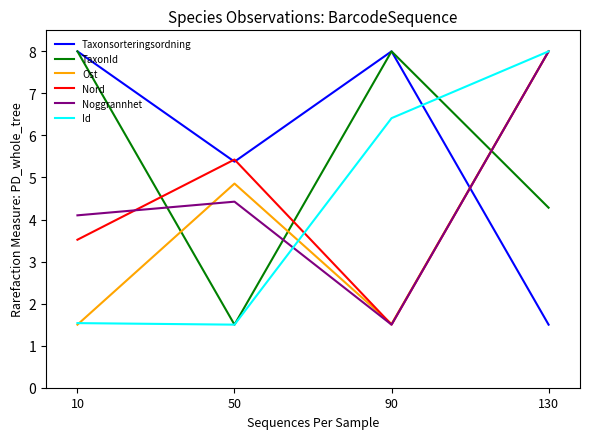

What is the difference between the highest and lowest values at 130?

6.5